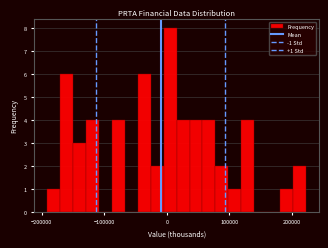

Read against the x-axis, roughly where is the centre of the tallest bar?

10000